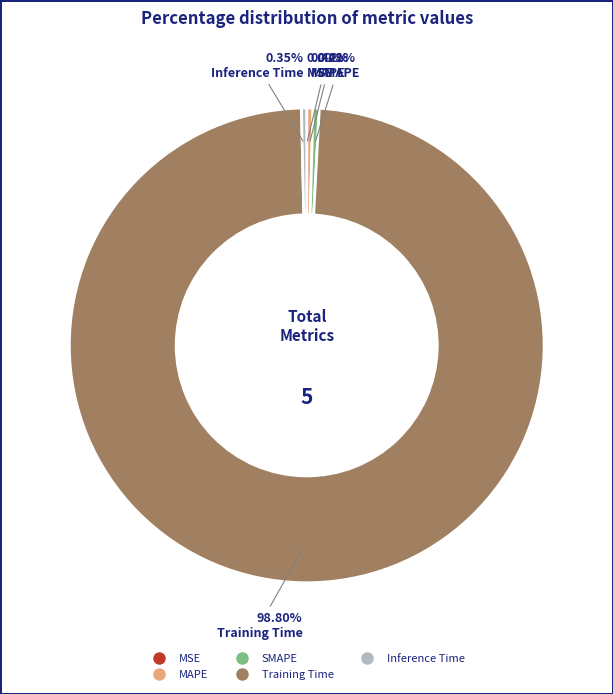

To the nearest percent, what is the average slice percentage?

20%